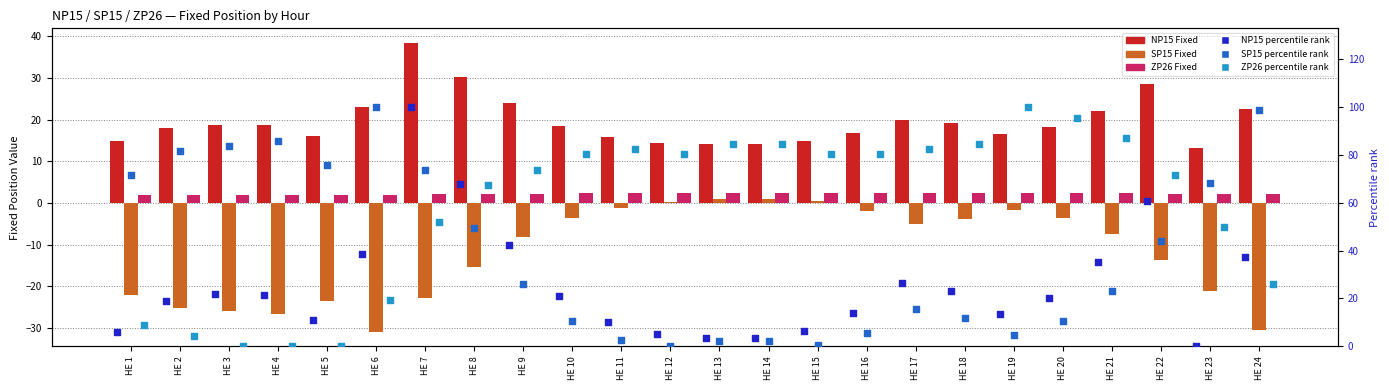

Which series has the largest Y range (max minus min)?

NP15 rank